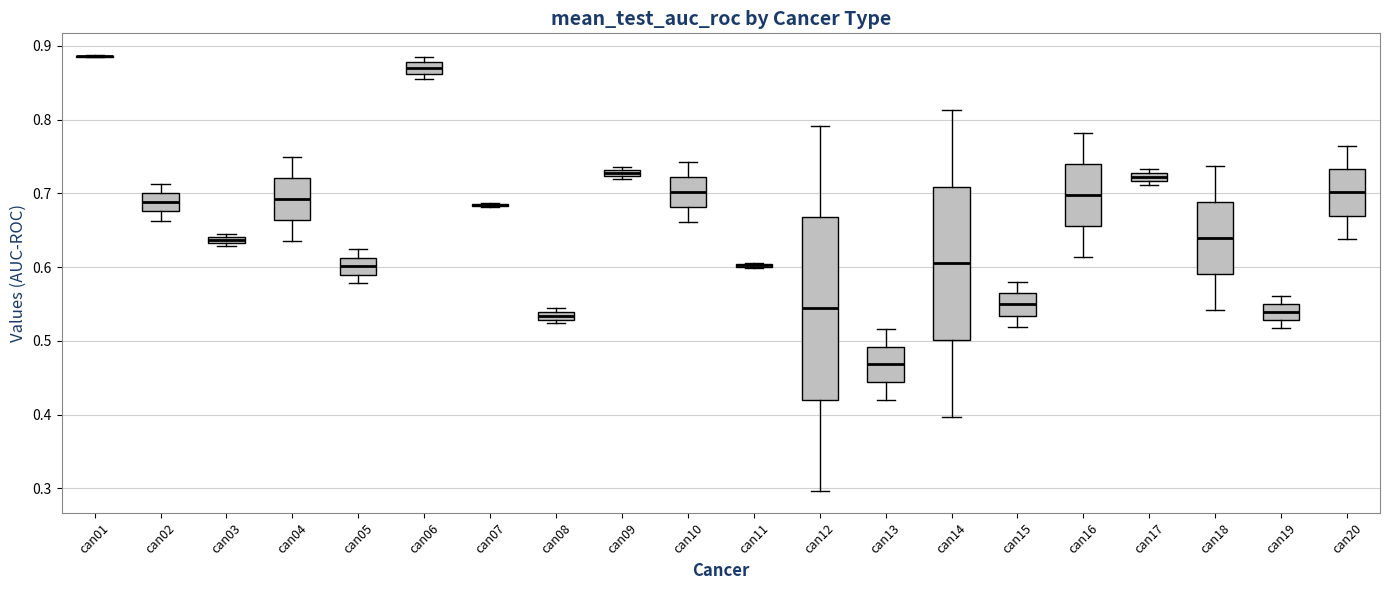

Comparing the boxes themselves (not the whiskers), which one is the tallest?

can12